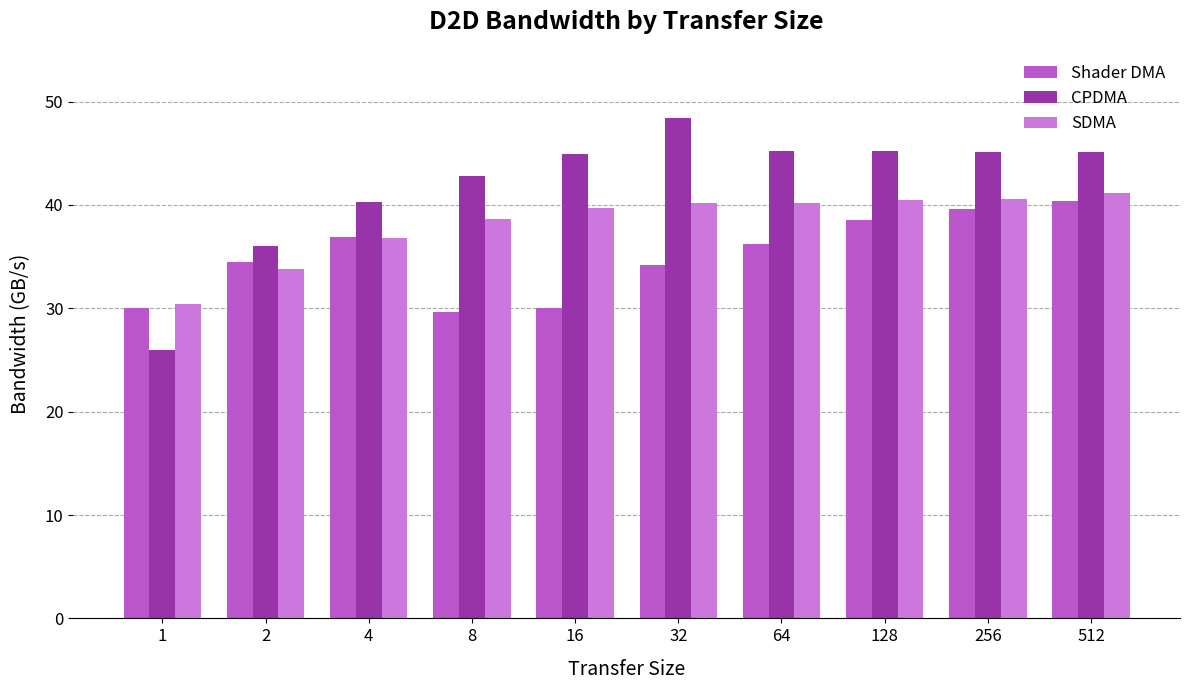

At 16, list the series in order from largest to smallest.

CPDMA, SDMA, Shader DMA